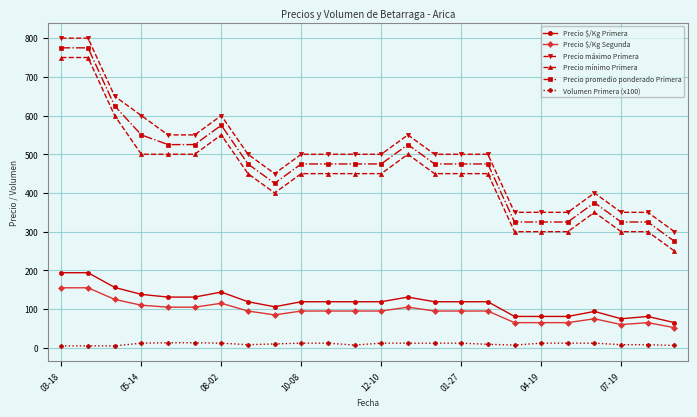

What is the value of the Precio $/Kg Segunda point at the 11th from the left?

95